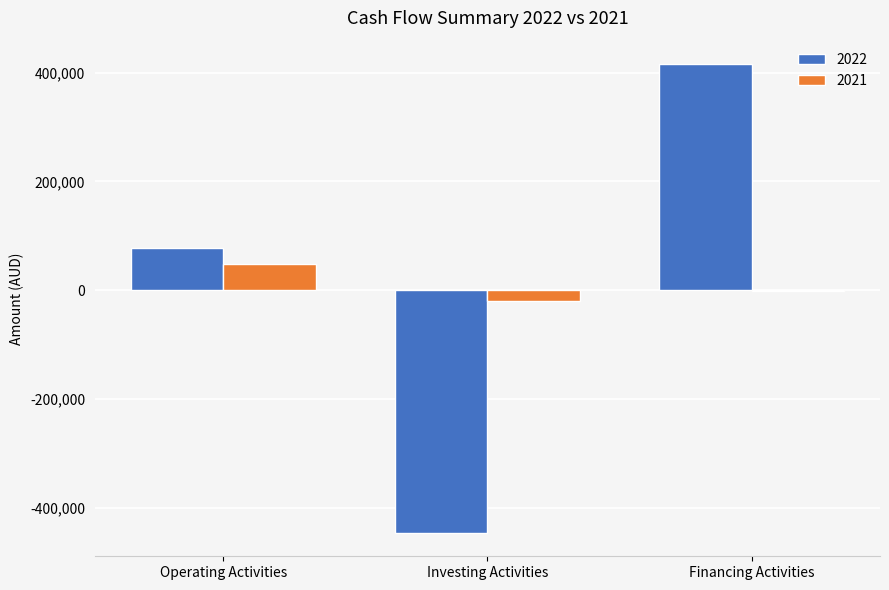

Reading left to right, what are all the values shown in this chart?

2022: 77601	-446484	415747
2021: 48847	-19557	-1105